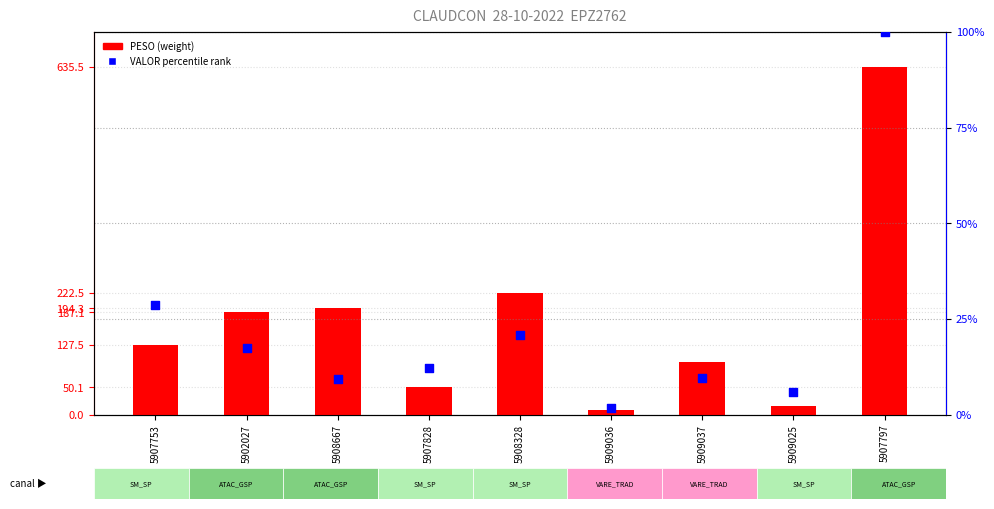

At which category is the sum across all series the highest?

5907797